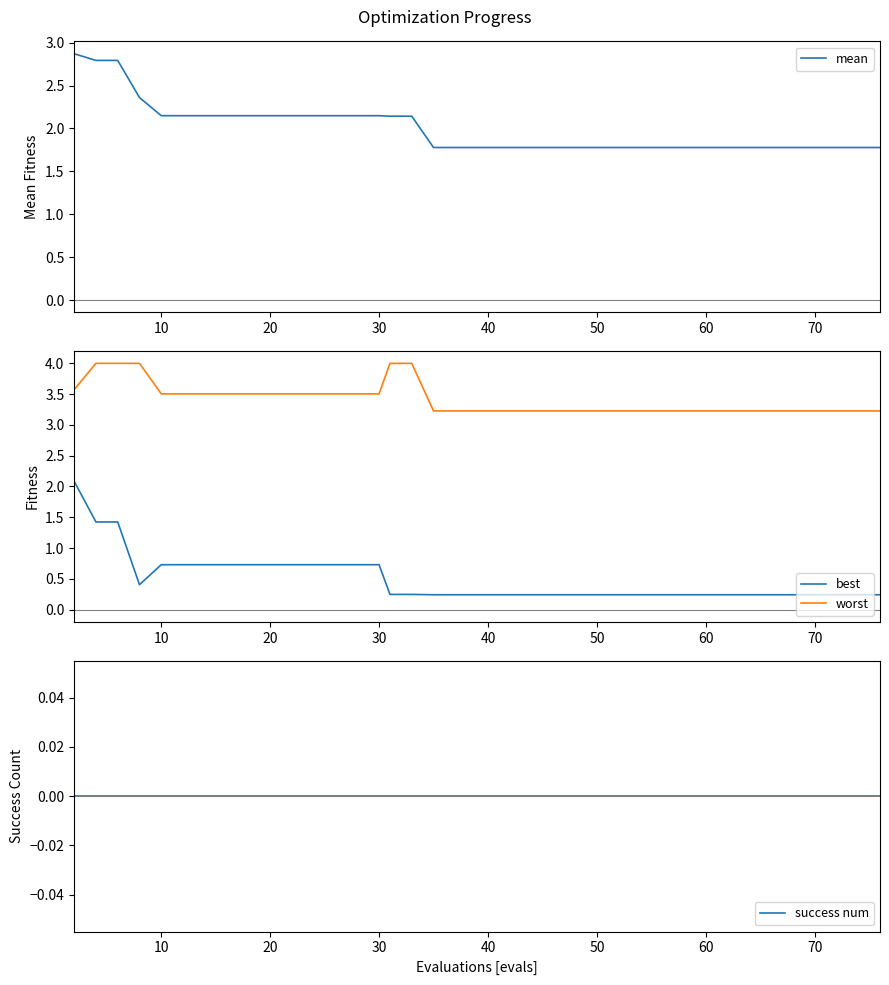

What is the highest value of the best series?

2.1